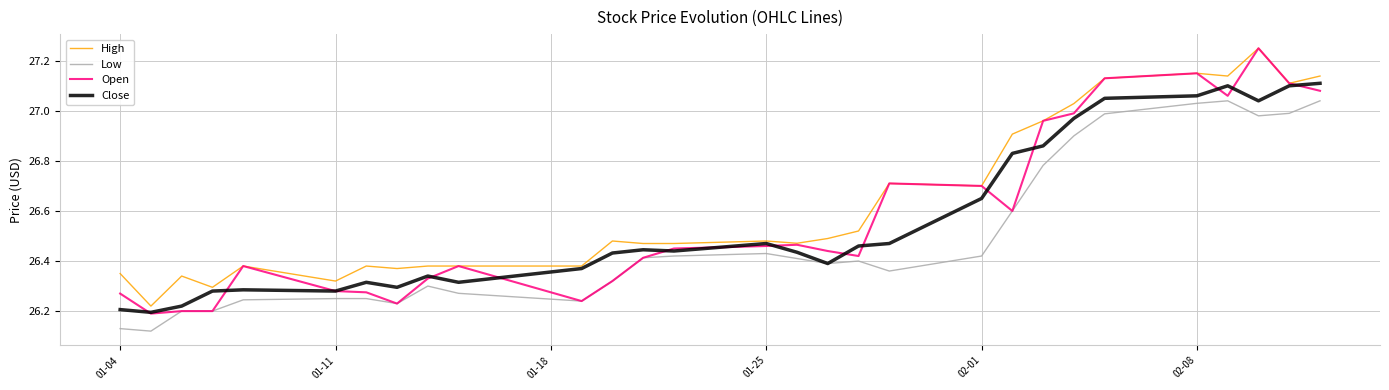

Which series has the largest total across all categories?

High